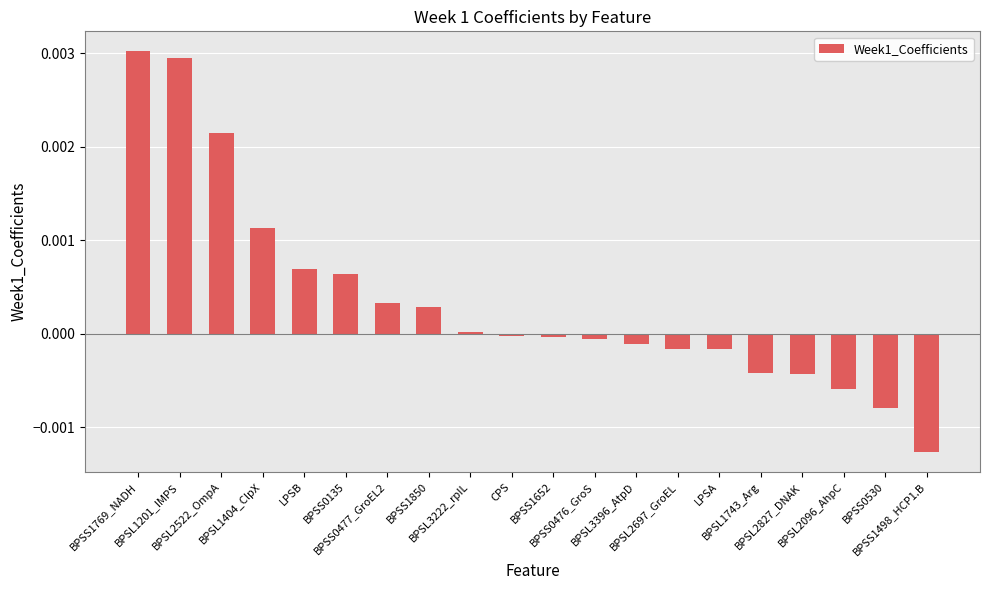

Which has a higher value, BPSS0476_GroS or BPSL2096_AhpC?

BPSS0476_GroS